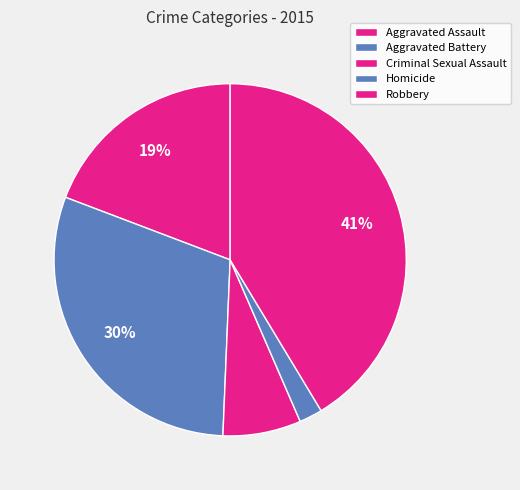

How many slices are in this pie chart?

5